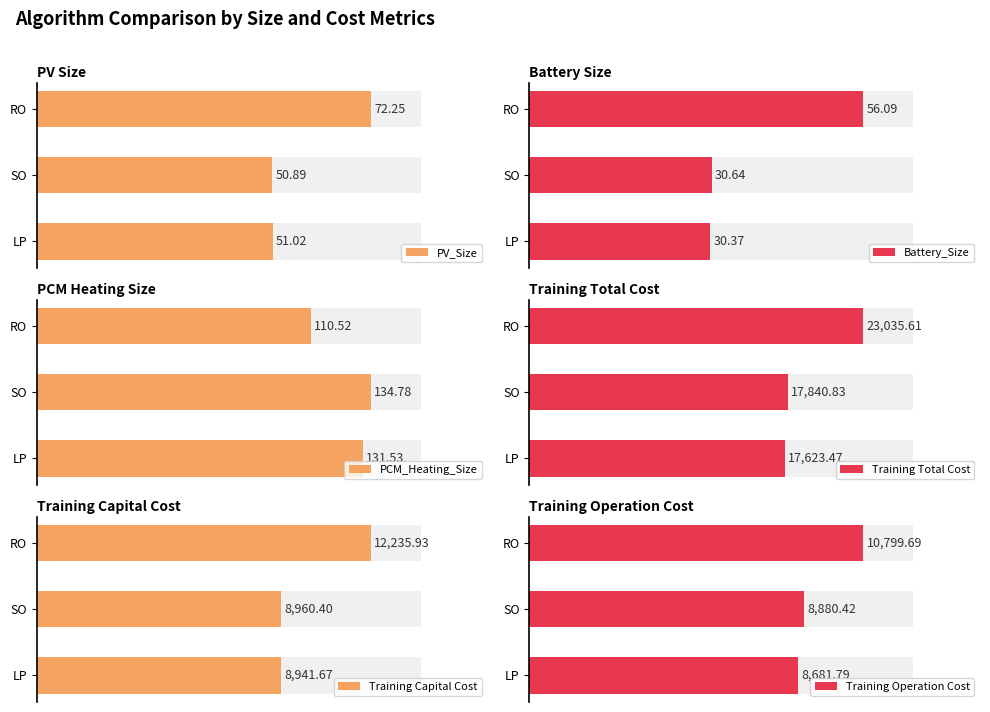

What is the total value across all series at RO?

46310.1